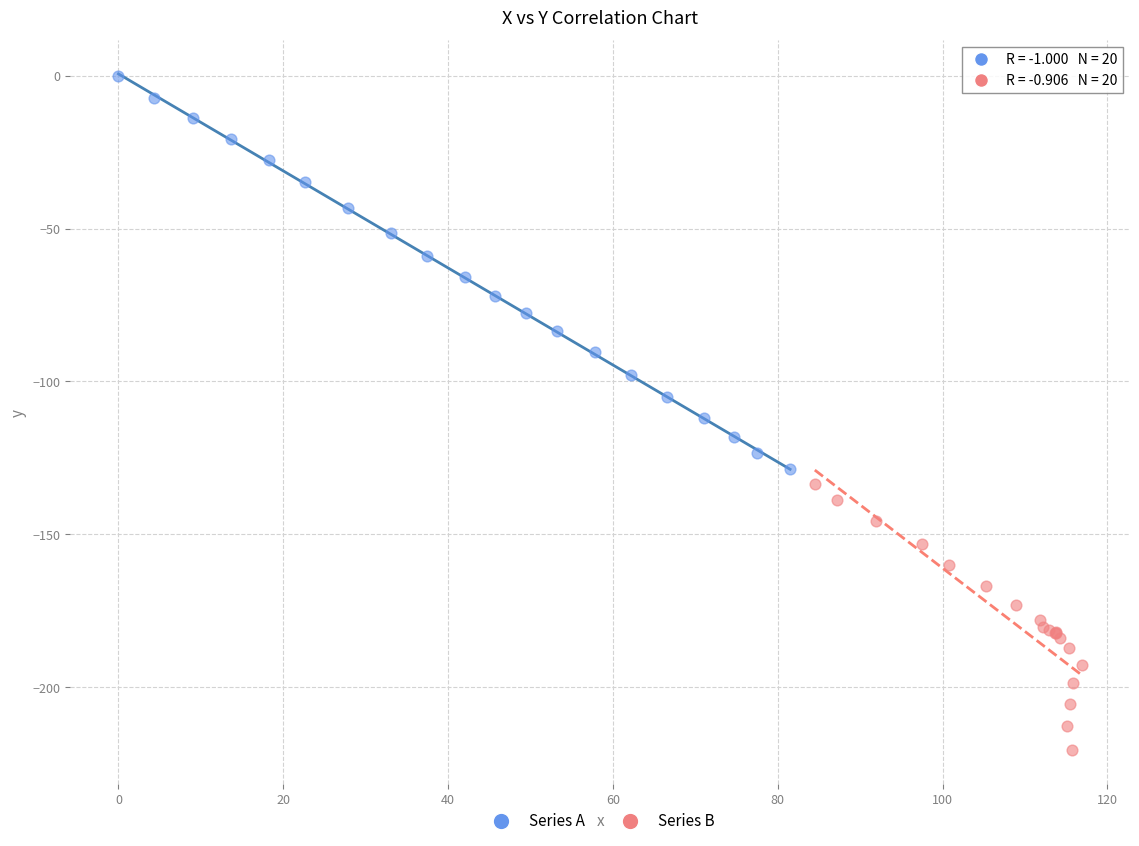

Which series contains the highest Y value?

Series A